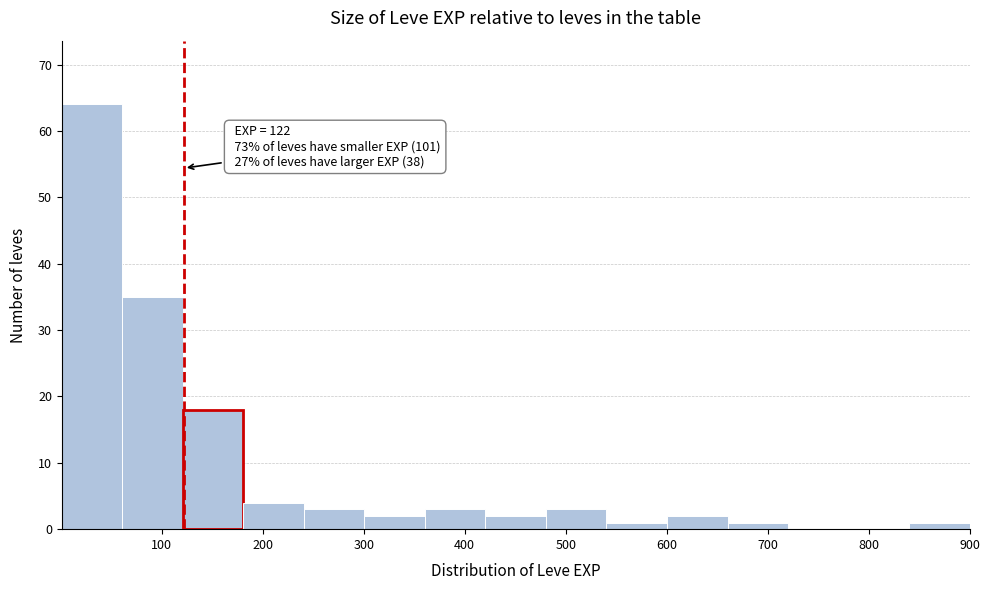

Over which range of the x-axis is the bar tallest?

0 to 60